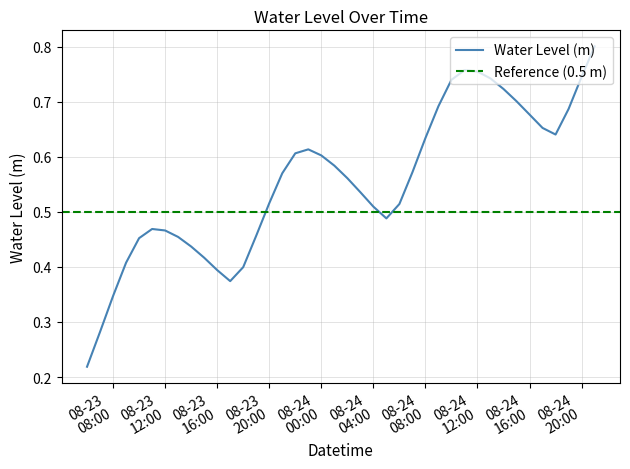

How many interior local peaks (higher than both neighbors) does the data have?

3